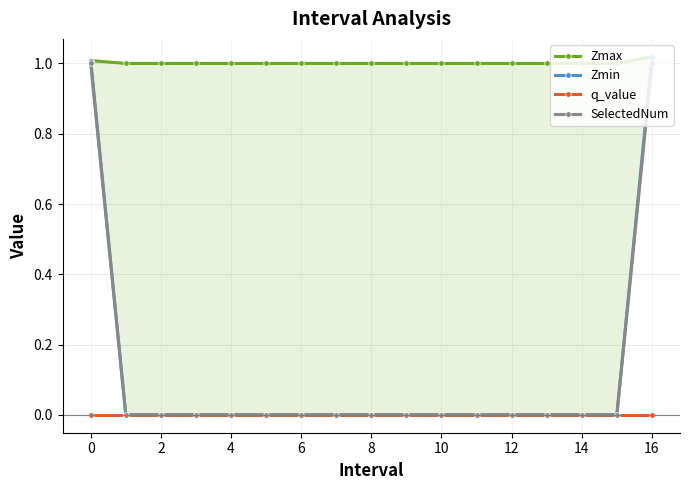

The q_value series shows 0 at 16. True or false?

True